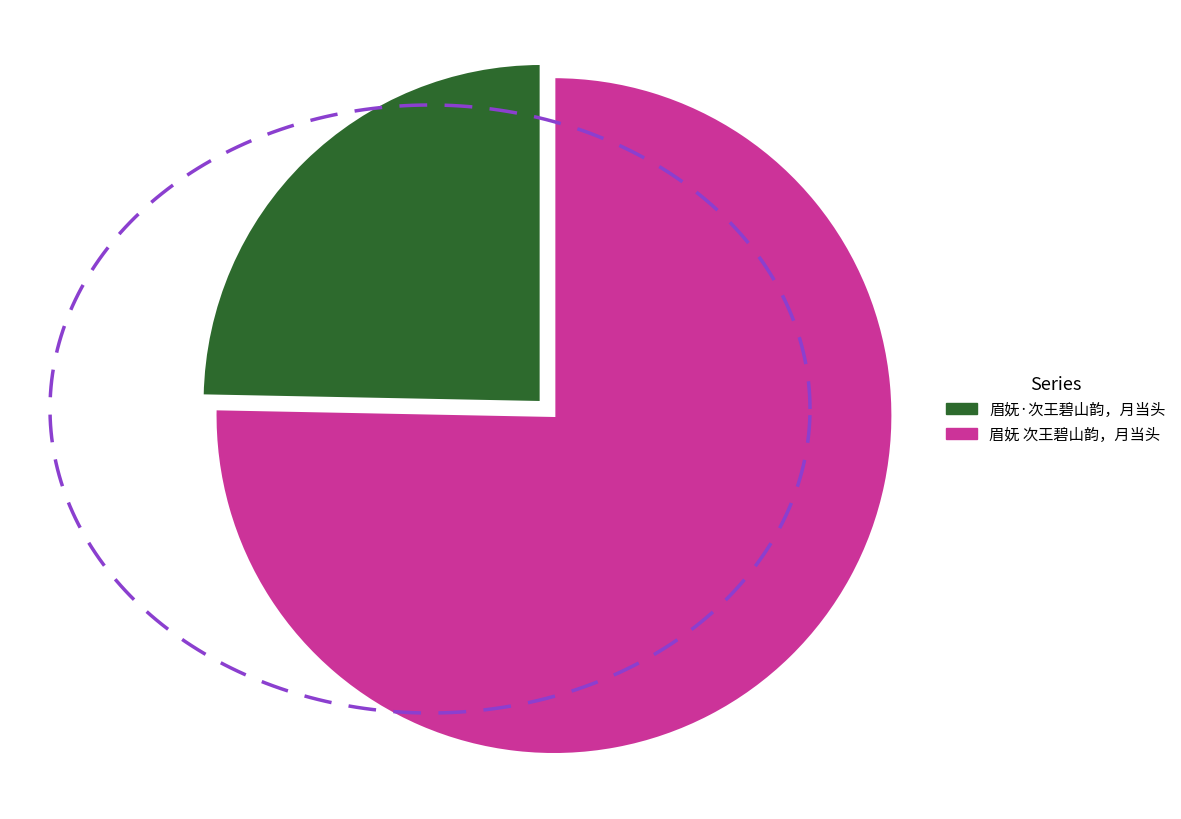

The 眉妩 次王碧山韵，月当头 slice represents 75% of the pie. True or false?

True